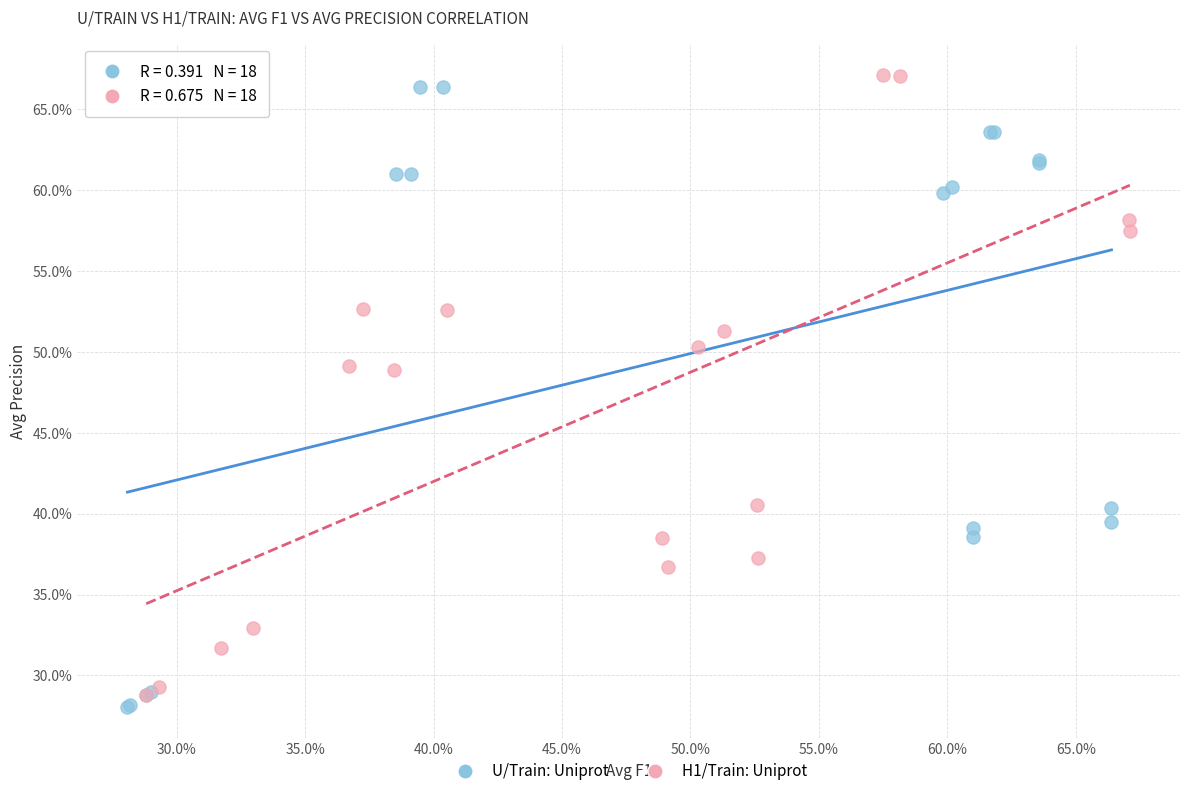

Which series contains the highest Y value?

H1/Train: Uniprot